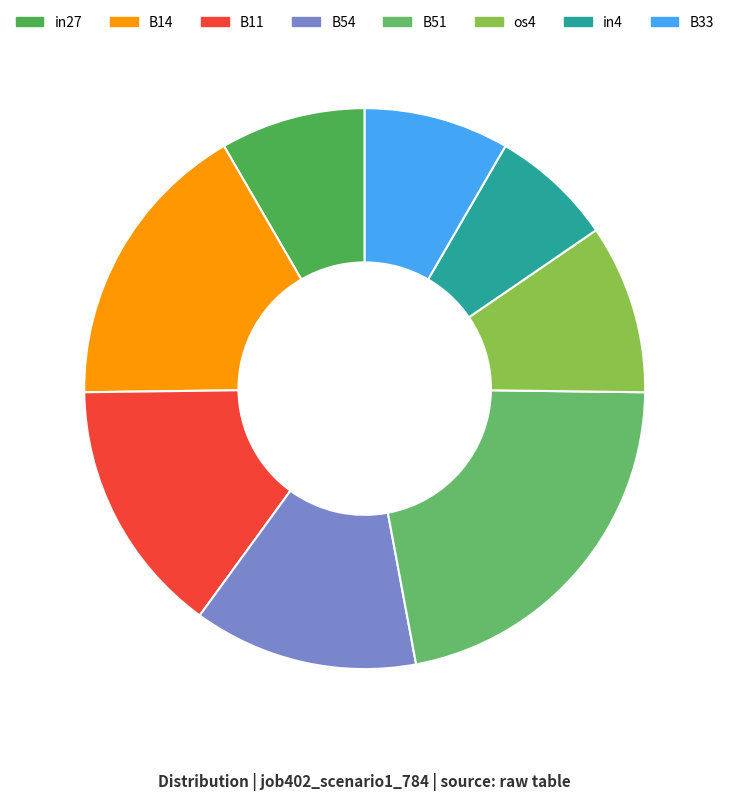

Count the number of slices in the pie.

8